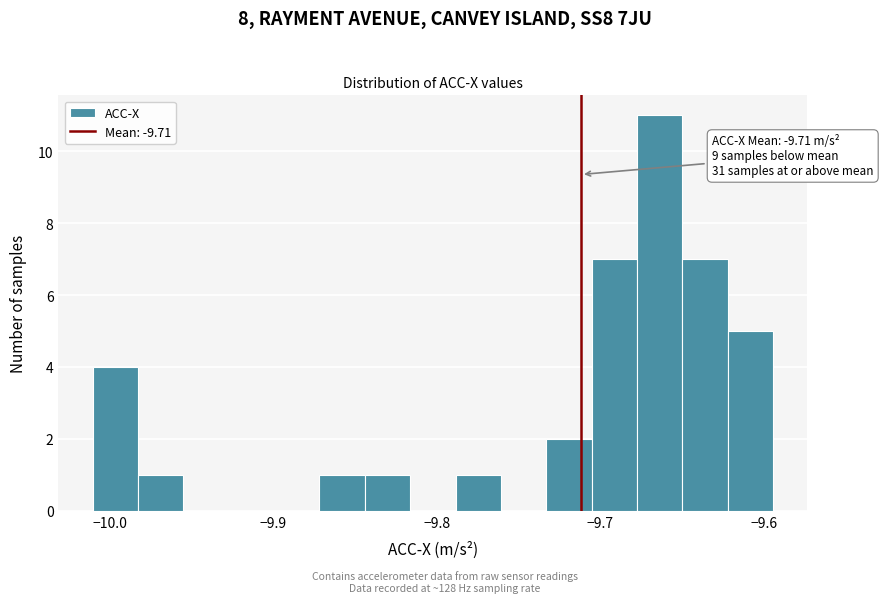

Around what value on the x-axis is the tallest bar? Give the approximate position of its centre, as read against the axis.

-9.66